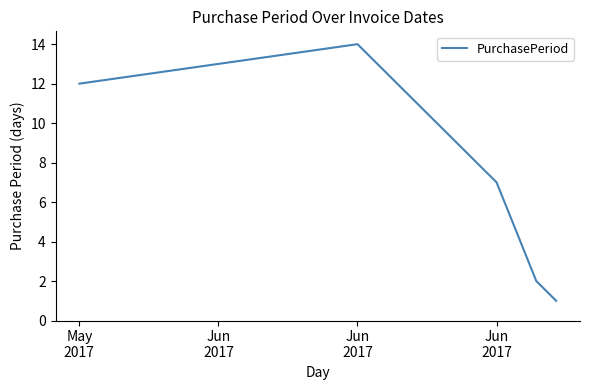

Reading left to right, extract all data points from this chart.

12	14	7	2	1